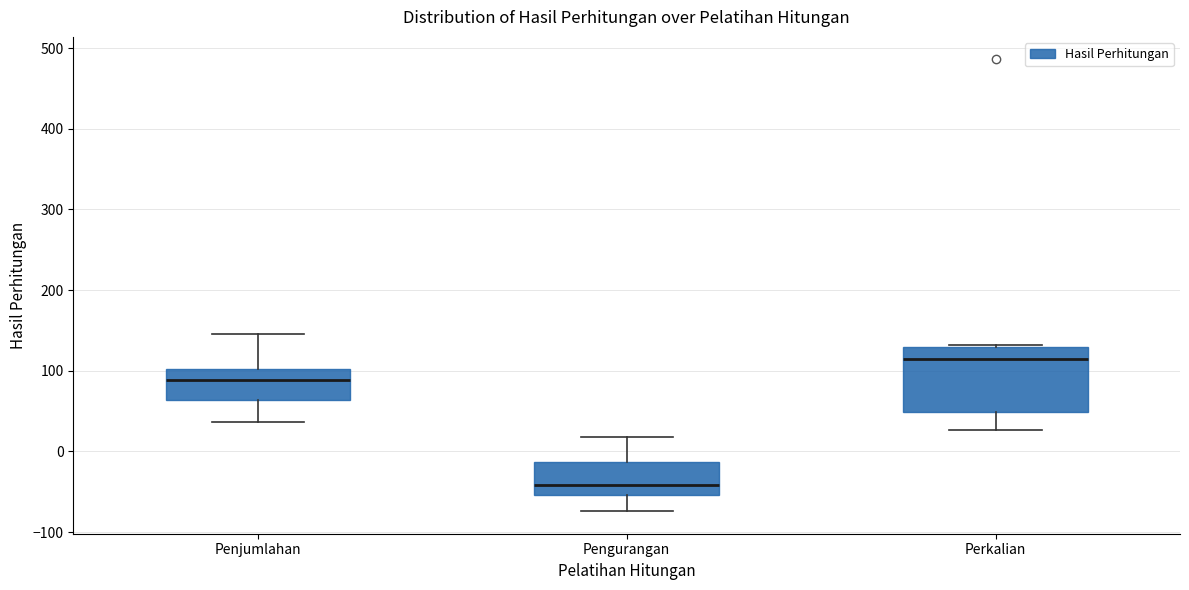

Which box is the tallest, from its lower edge to its upper edge?

Perkalian